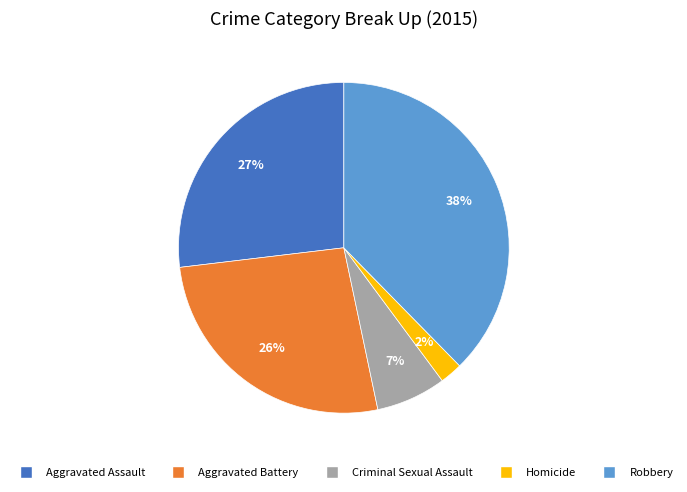

Is the sum of Aggravated Assault and Aggravated Battery greater than half?

Yes